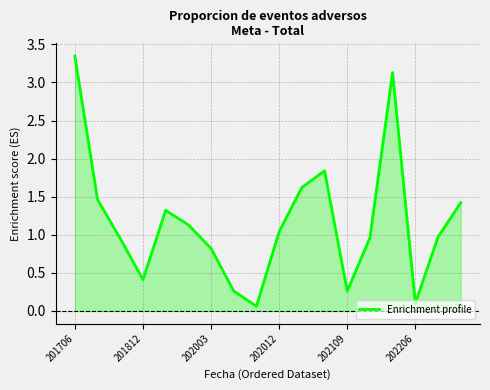

Does the chart display data point markers on the line(s)?

No